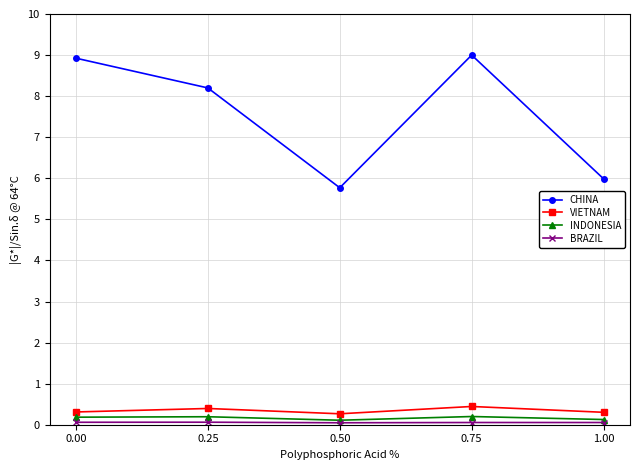

How many categories are shown in the chart?

5